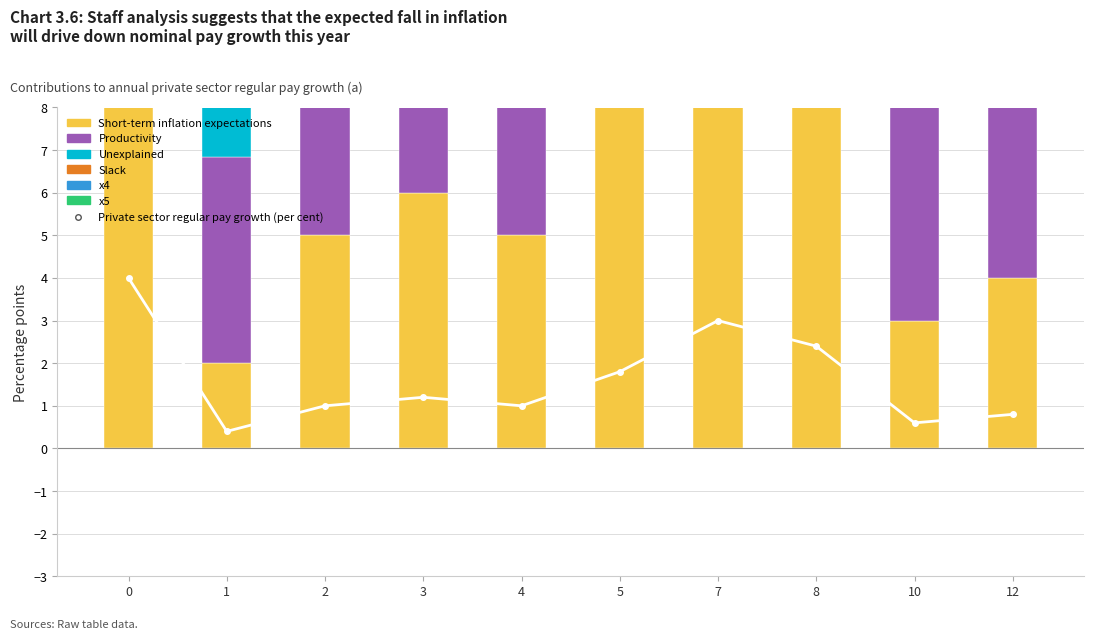

At which label is x1 closest to 5?

1